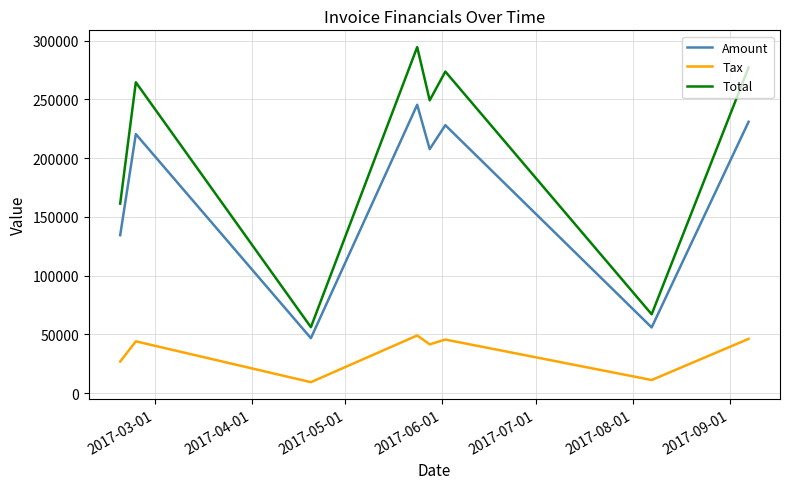

Which series has the largest range (max minus min)?

Total